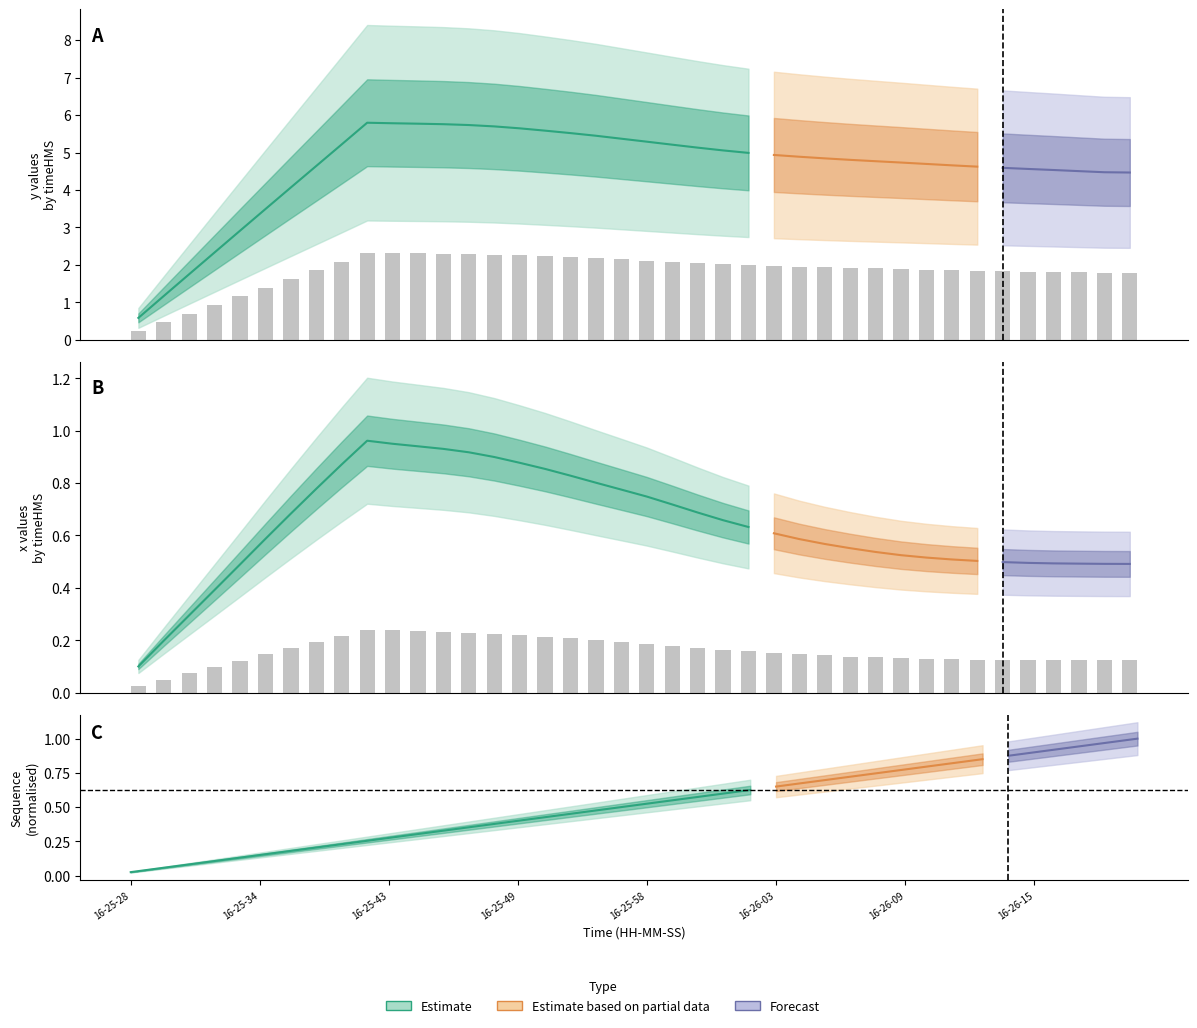

Reading right to left, transcribe all the data shown in this chart.

x: 16-26-20=0.1	16-26-19=0.1	16-26-17=0.1	16-26-17=0.1	16-26-15=0.1	16-26-13=0.1	16-26-11=0.1	16-26-11=0.1	16-26-10=0.1	16-26-09=0.1	16-26-08=0.1	16-26-06=0.1	16-26-06=0.1	16-26-04=0.1	16-26-03=0.2	16-26-02=0.2	16-26-01=0.2	16-26-00=0.2	16-25-59=0.2	16-25-58=0.2	16-25-56=0.2	16-25-55=0.2	16-25-53=0.2	16-25-51=0.2	16-25-49=0.2	16-25-48=0.2	16-25-46=0.2	16-25-44=0.2	16-25-43=0.2	16-25-43=0.2	16-25-41=0.2	16-25-39=0.2	16-25-38=0.2	16-25-37=0.2	16-25-34=0.1	16-25-33=0.1	16-25-32=0.1	16-25-31=0.1	16-25-29=0.0	16-25-28=0.0
y: 16-26-20=1.8	16-26-19=1.8	16-26-17=1.8	16-26-17=1.8	16-26-15=1.8	16-26-13=1.8	16-26-11=1.8	16-26-11=1.9	16-26-10=1.9	16-26-09=1.9	16-26-08=1.9	16-26-06=1.9	16-26-06=1.9	16-26-04=2.0	16-26-03=2.0	16-26-02=2.0	16-26-01=2.0	16-26-00=2.1	16-25-59=2.1	16-25-58=2.1	16-25-56=2.1	16-25-55=2.2	16-25-53=2.2	16-25-51=2.2	16-25-49=2.3	16-25-48=2.3	16-25-46=2.3	16-25-44=2.3	16-25-43=2.3	16-25-43=2.3	16-25-41=2.3	16-25-39=2.1	16-25-38=1.9	16-25-37=1.6	16-25-34=1.4	16-25-33=1.2	16-25-32=0.9	16-25-31=0.7	16-25-29=0.5	16-25-28=0.2